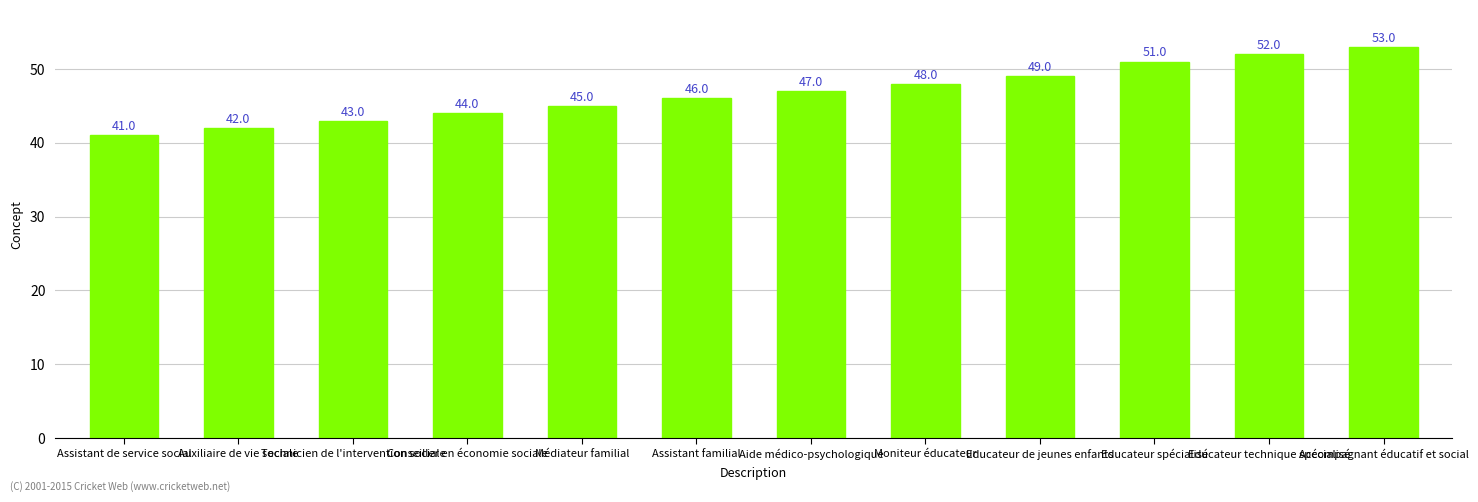

At which category does the chart reach its minimum across all series?

Assistant de service social